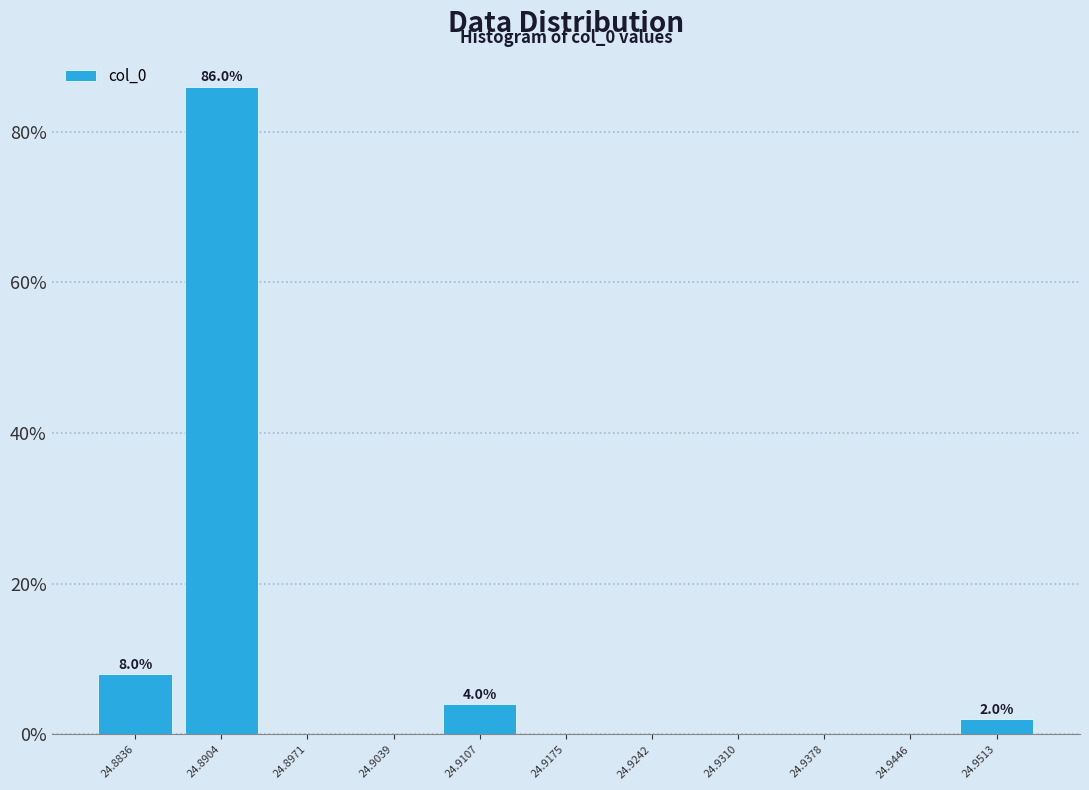

Which range on the x-axis has the tallest bar?

24.887 to 24.894